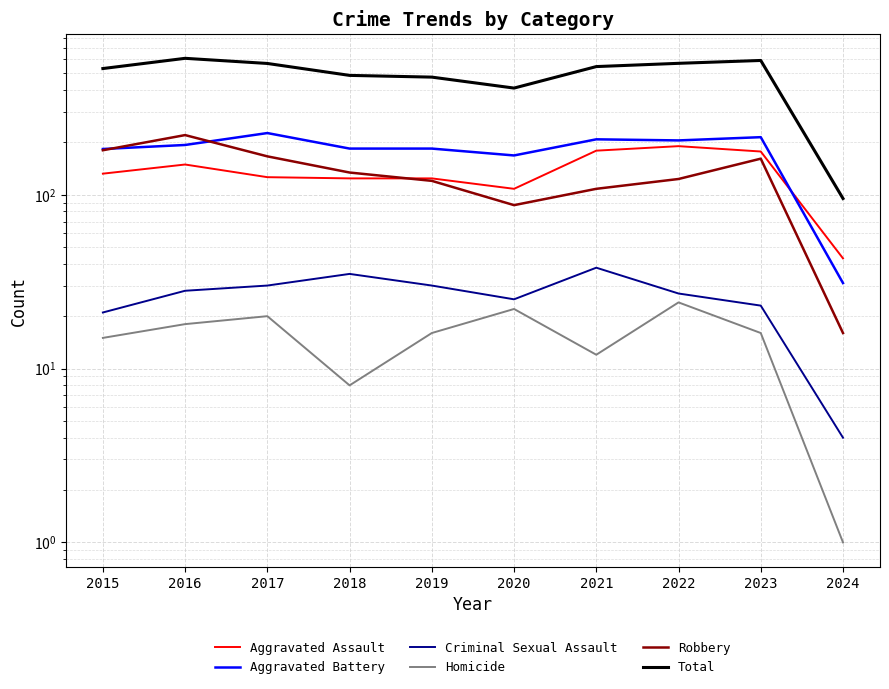

What is the sum of the Homicide values at 2023 and 2021?

28